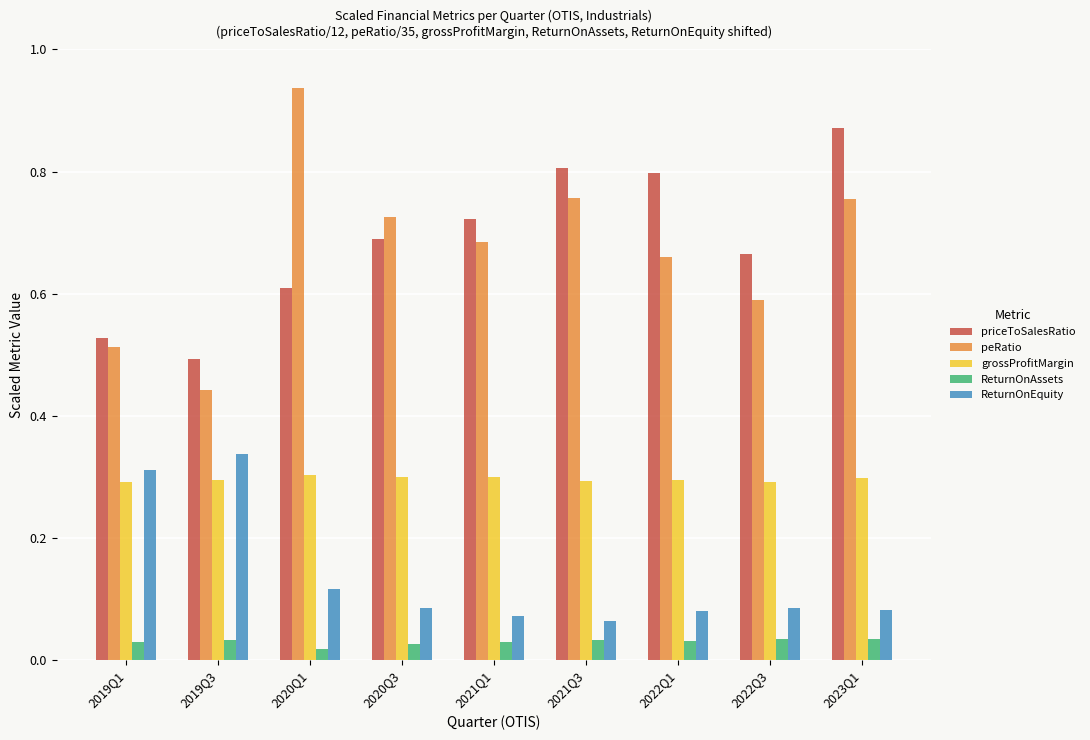

At which category is the sum across all series the highest?

2023Q1